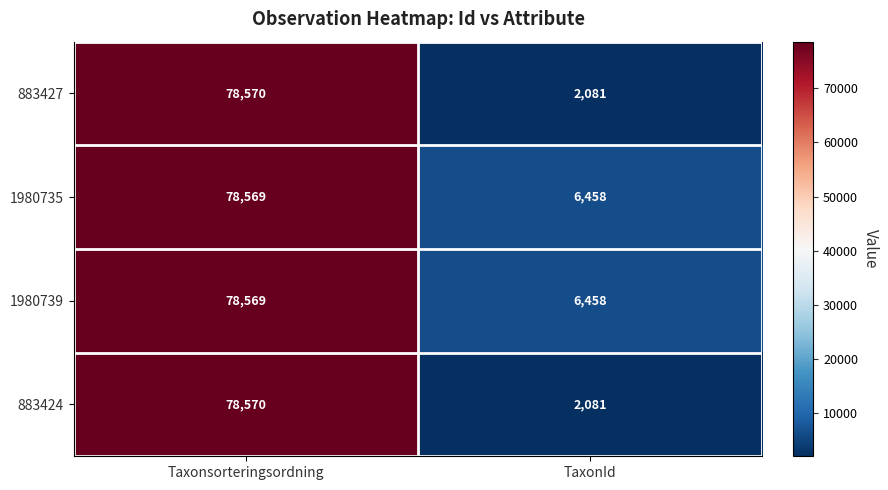

What is the total value across all series at TaxonId?

17078